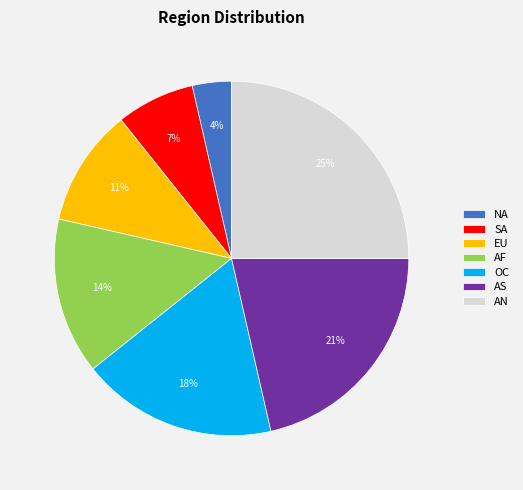

What percentage is the OC slice, to the nearest percent?

18%